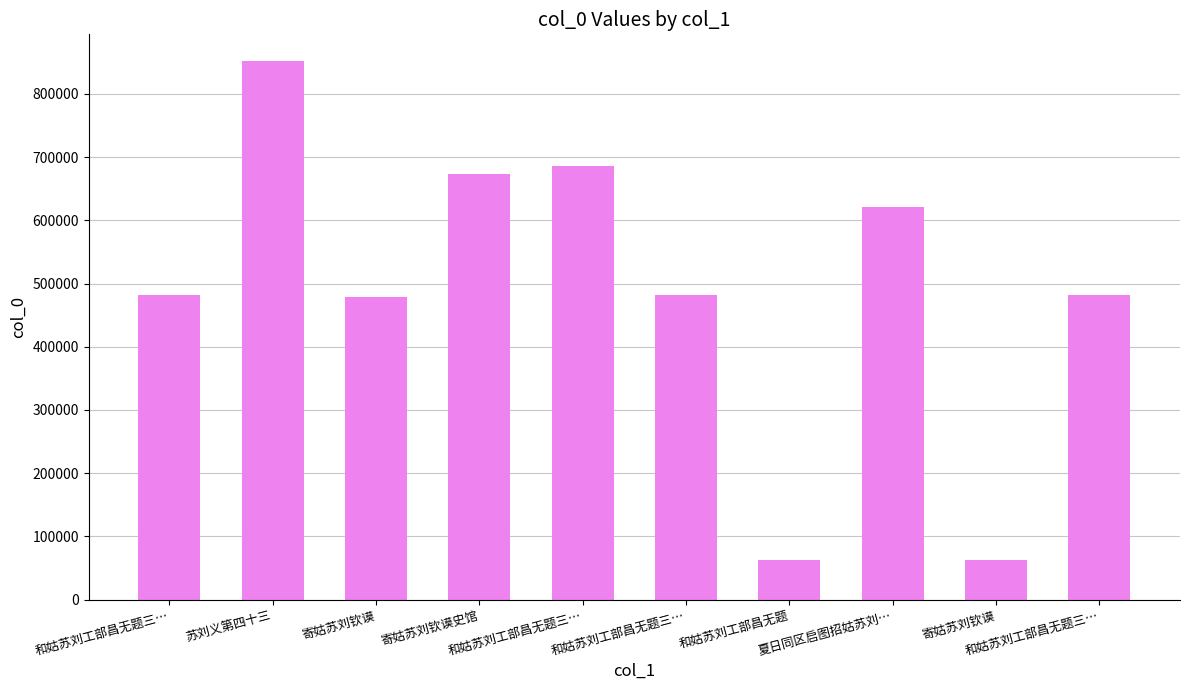

How many bars are there in total?

10